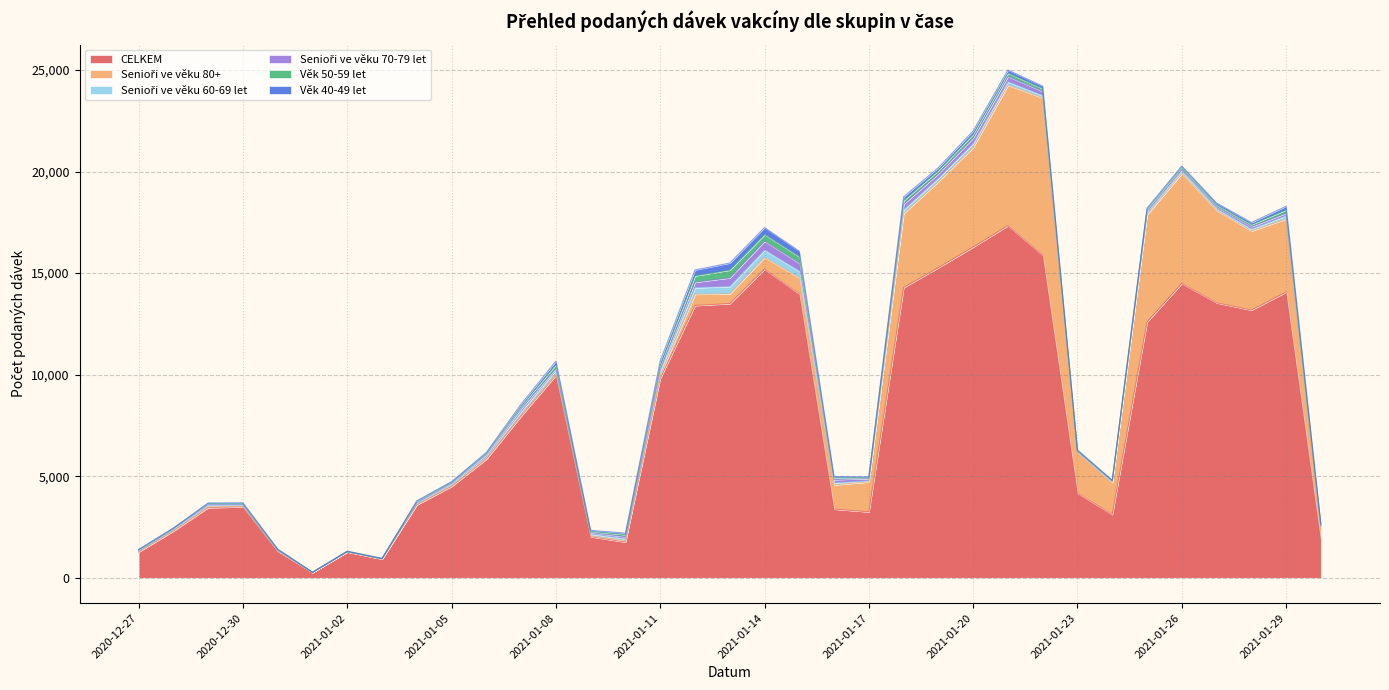

List the series in order of their peak value, highest first.

CELKEM, Senioři ve věku 80+, Senioři ve věku 70-79 let, Věk 50-59 let, Senioři ve věku 60-69 let, Věk 40-49 let